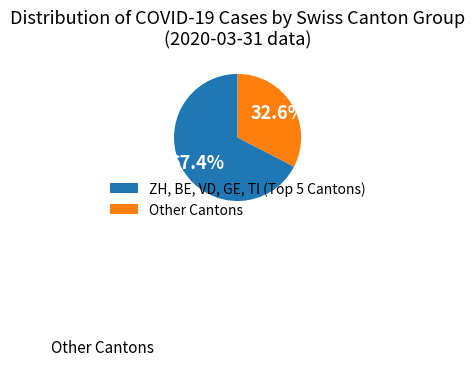

Which category accounts for the majority?

ZH, BE, VD, GE, TI (Top 5 Cantons)